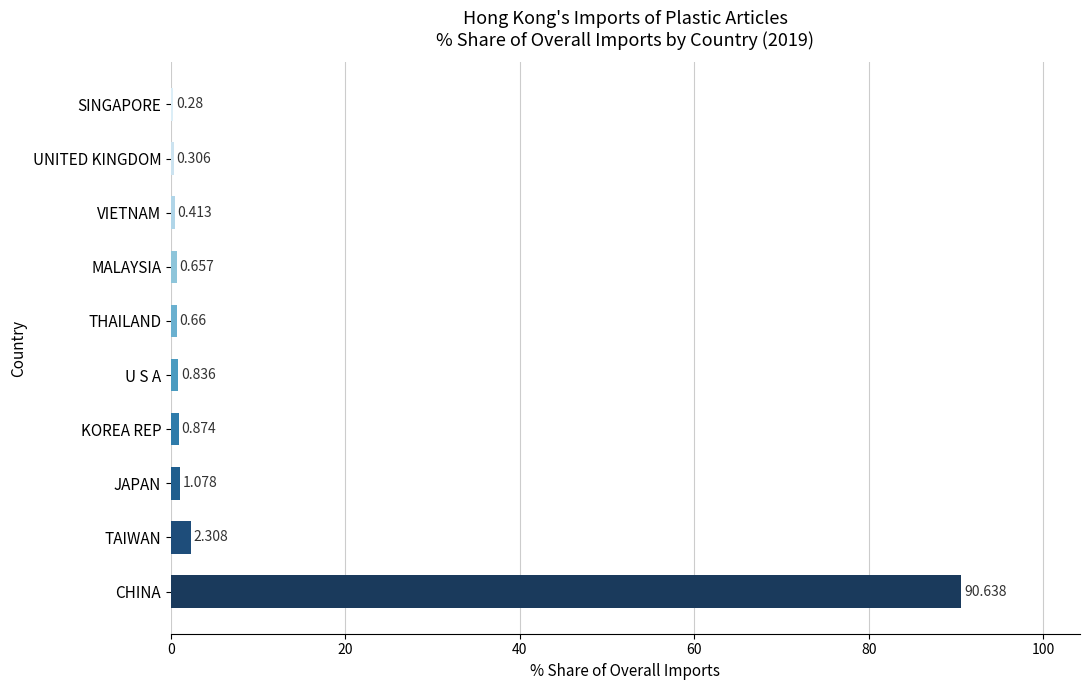

Which category has the highest value across all series?

CHINA